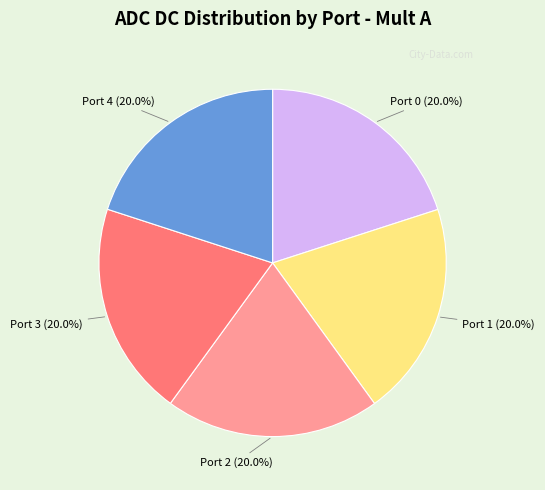

To the nearest percent, what is the average slice percentage?

20%